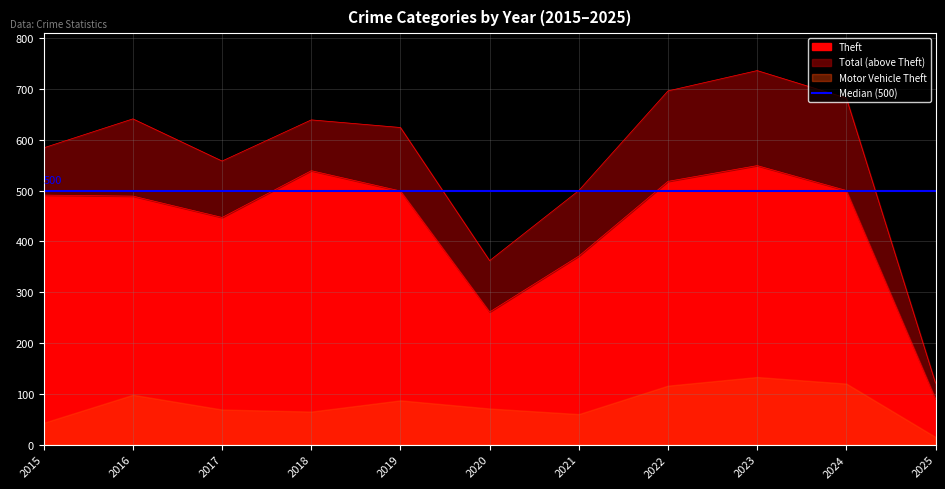

Which has a higher value, 2024 or 2021?

2024